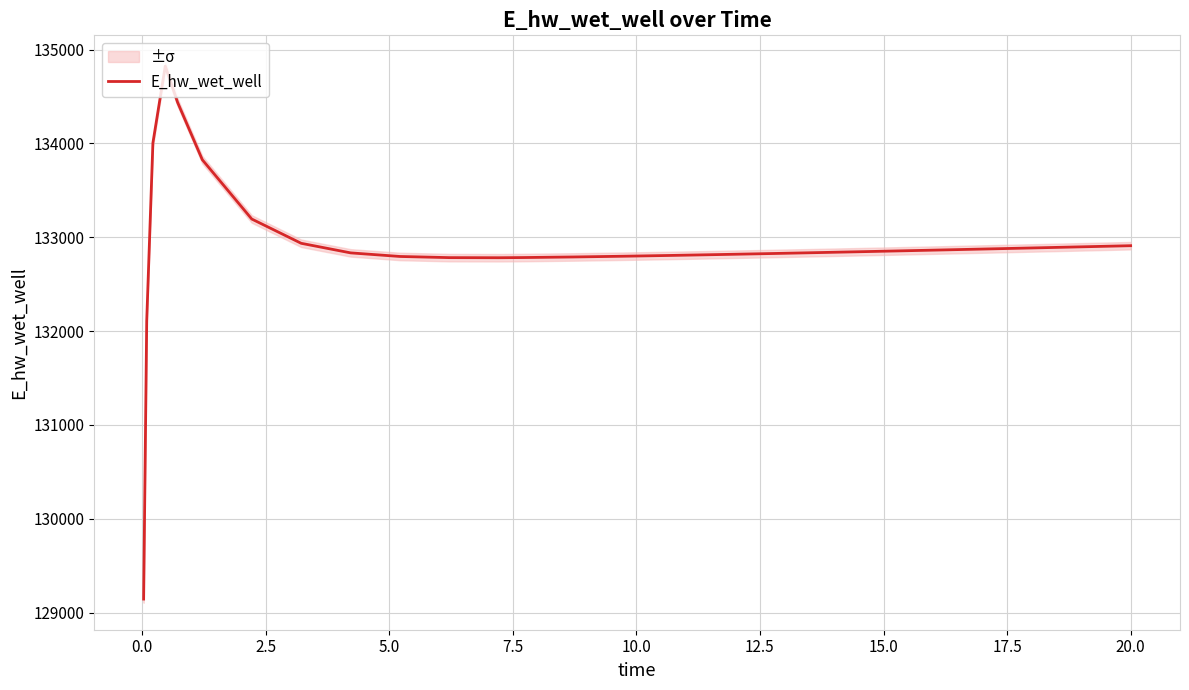

What is the value of the 14th point from the left?

132790.2